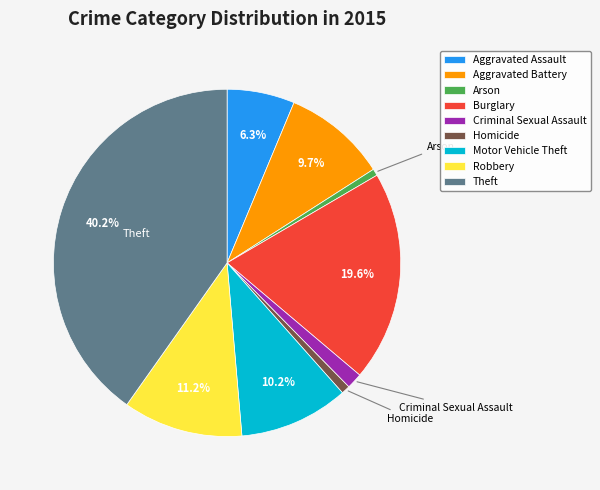

Is there any slice that represents more than half of the pie?

No